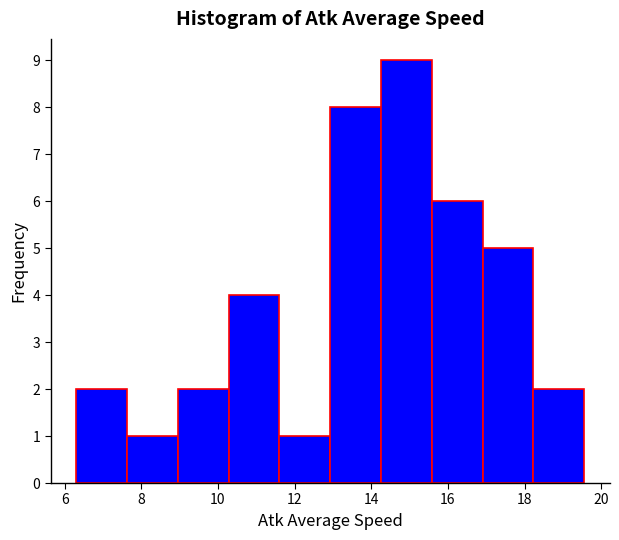

How tall is the bar that spans 9.0 to 10.2 on the x-axis? Neither the bar edges nor the heights are printed on the chart, so give them approximately, as read against the axes.

2